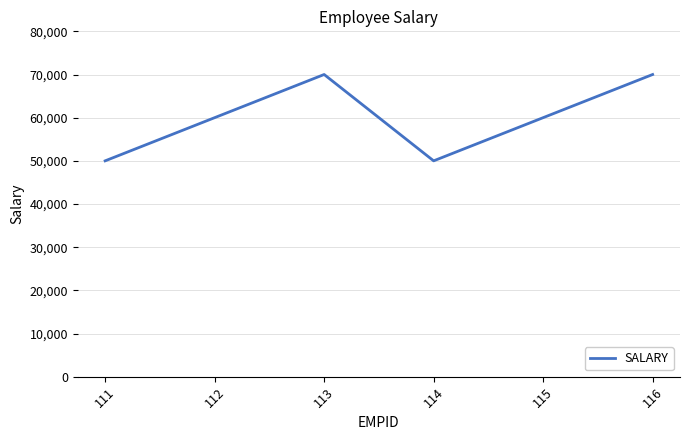

What is the maximum value shown in the chart?

70000